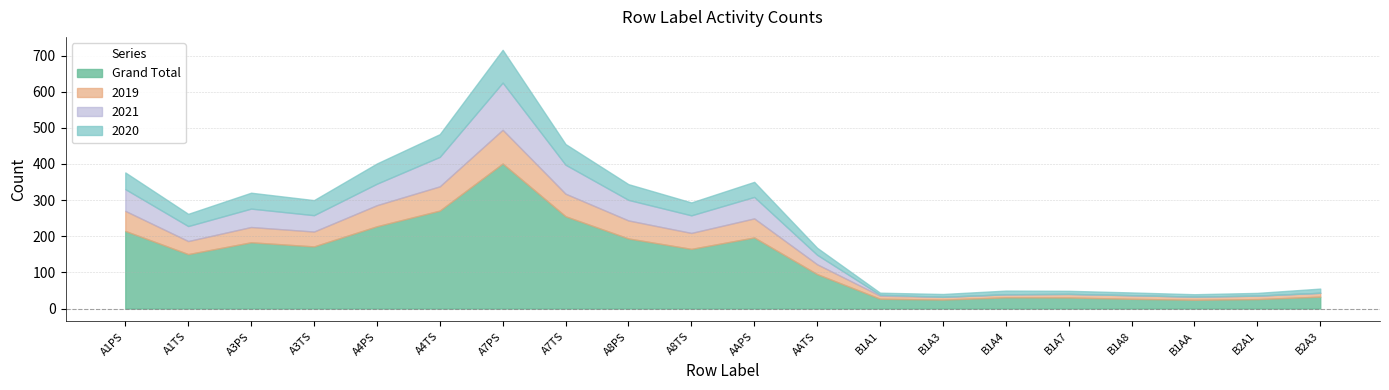

Which has a higher value, B1AA or B1A8?

B1A8